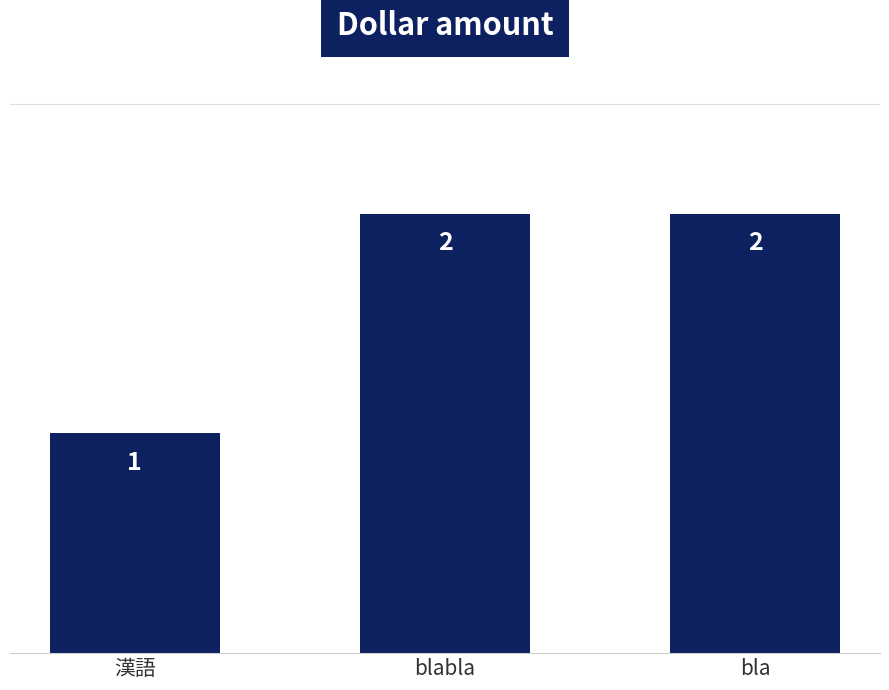

What is the difference between the maximum and minimum values?

1